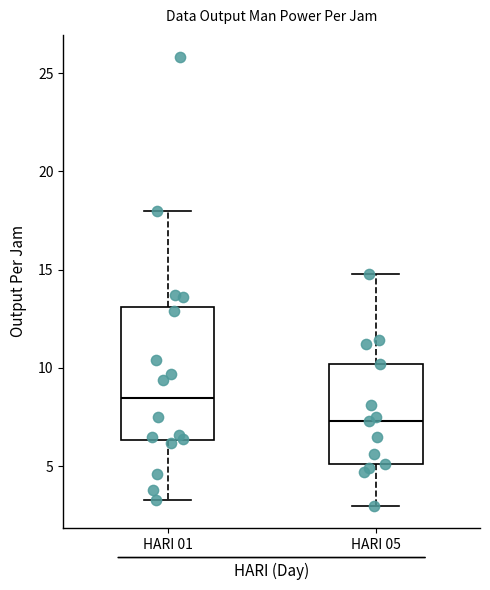

Reading left to right, read every box against the y-axis: the position of its median line, the range the box covers, and the ends of its whiskers. The values are not printed on the chart, so give them approximately, as read against the axis.

HARI 01: median 8.5, box 6.5 to 13.0, whiskers 3.5 to 18.0
HARI 05: median 7.5, box 5.0 to 10.0, whiskers 3.0 to 15.0